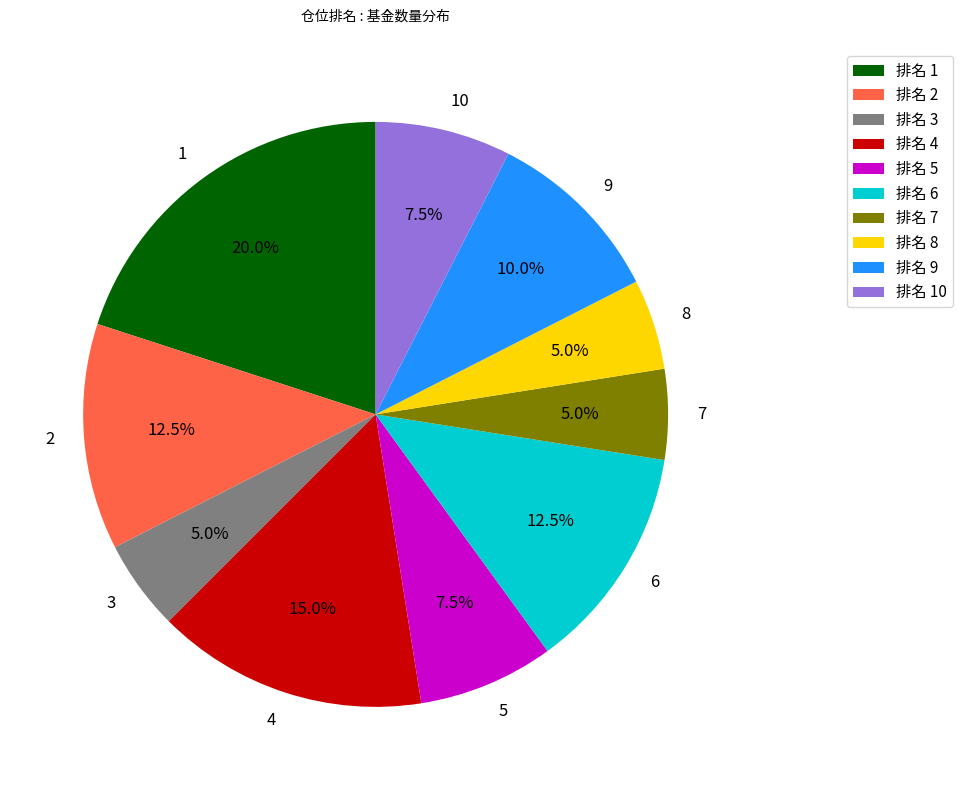

Count the number of slices in the pie.

10